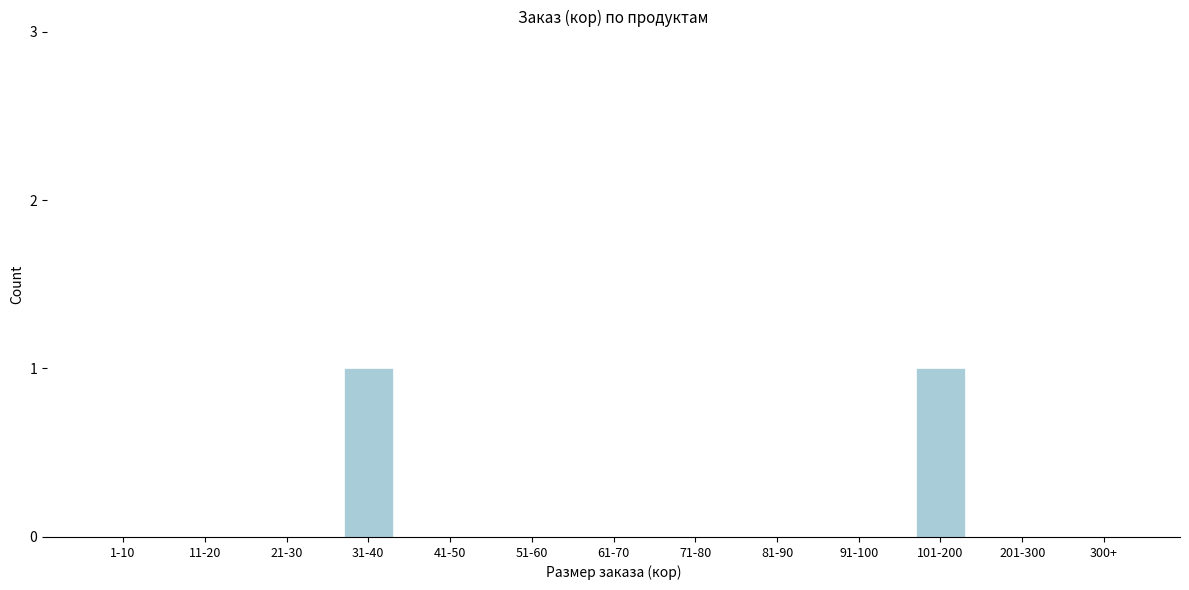

Reading left to right, list all the values displayed in this chart.

1-10=0	11-20=0	21-30=0	31-40=1	41-50=0	51-60=0	61-70=0	71-80=0	81-90=0	91-100=0	101-200=1	201-300=0	300+=0